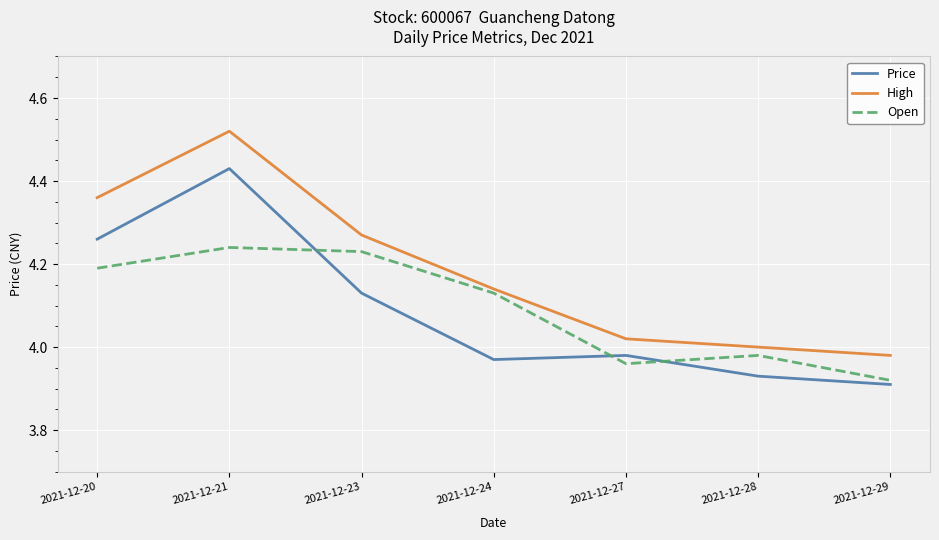

List the labels in order of Price value, smallest first.

2021-12-29, 2021-12-28, 2021-12-24, 2021-12-27, 2021-12-23, 2021-12-20, 2021-12-21